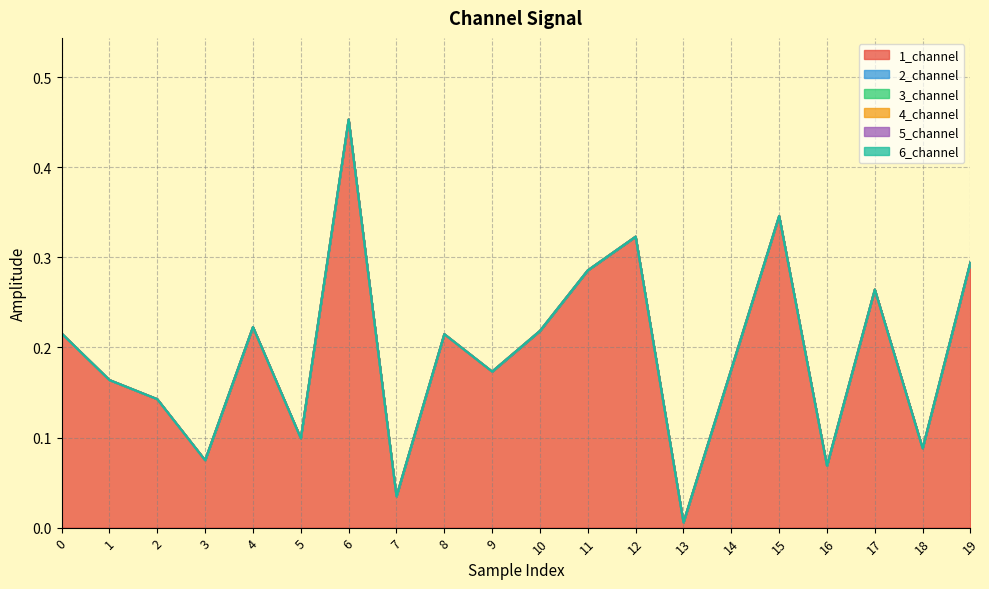

Reading left to right, extract all data points from this chart.

1_channel: 0=0.2	1=0.2	2=0.1	3=0.1	4=0.2	5=0.1	6=0.5	7=0.0	8=0.2	9=0.2	10=0.2	11=0.3	12=0.3	13=0.0	14=0.2	15=0.3	16=0.1	17=0.3	18=0.1	19=0.3
2_channel: 0=0.0	1=0.0	2=0.0	3=0.0	4=0.0	5=0.0	6=0.0	7=0.0	8=0.0	9=0.0	10=0.0	11=0.0	12=0.0	13=0.0	14=0.0	15=0.0	16=0.0	17=0.0	18=0.0	19=0.0
3_channel: 0=0.0	1=0.0	2=0.0	3=0.0	4=0.0	5=0.0	6=0.0	7=0.0	8=0.0	9=0.0	10=0.0	11=0.0	12=0.0	13=0.0	14=0.0	15=0.0	16=0.0	17=0.0	18=0.0	19=0.0
4_channel: 0=0.0	1=0.0	2=0.0	3=0.0	4=0.0	5=0.0	6=0.0	7=0.0	8=0.0	9=0.0	10=0.0	11=0.0	12=0.0	13=0.0	14=0.0	15=0.0	16=0.0	17=0.0	18=0.0	19=0.0
5_channel: 0=0.0	1=0.0	2=0.0	3=0.0	4=0.0	5=0.0	6=0.0	7=0.0	8=0.0	9=0.0	10=0.0	11=0.0	12=0.0	13=0.0	14=0.0	15=0.0	16=0.0	17=0.0	18=0.0	19=0.0
6_channel: 0=0.0	1=0.0	2=0.0	3=0.0	4=0.0	5=0.0	6=0.0	7=0.0	8=0.0	9=0.0	10=0.0	11=0.0	12=0.0	13=0.0	14=0.0	15=0.0	16=0.0	17=0.0	18=0.0	19=0.0